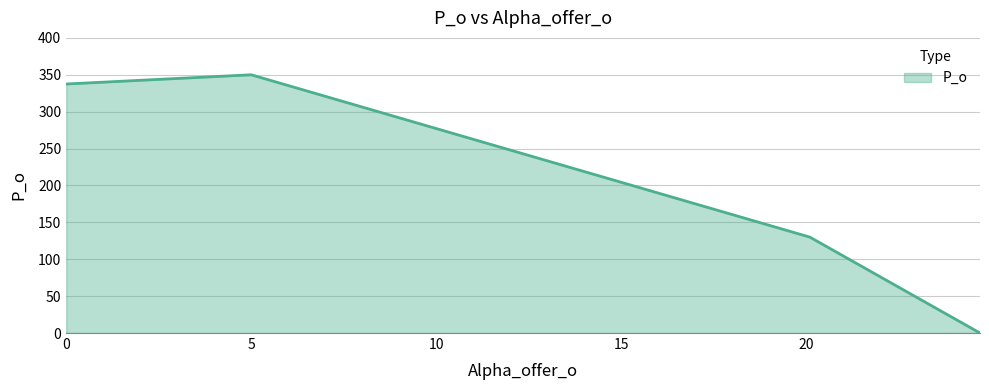

What is the average value?

204.4